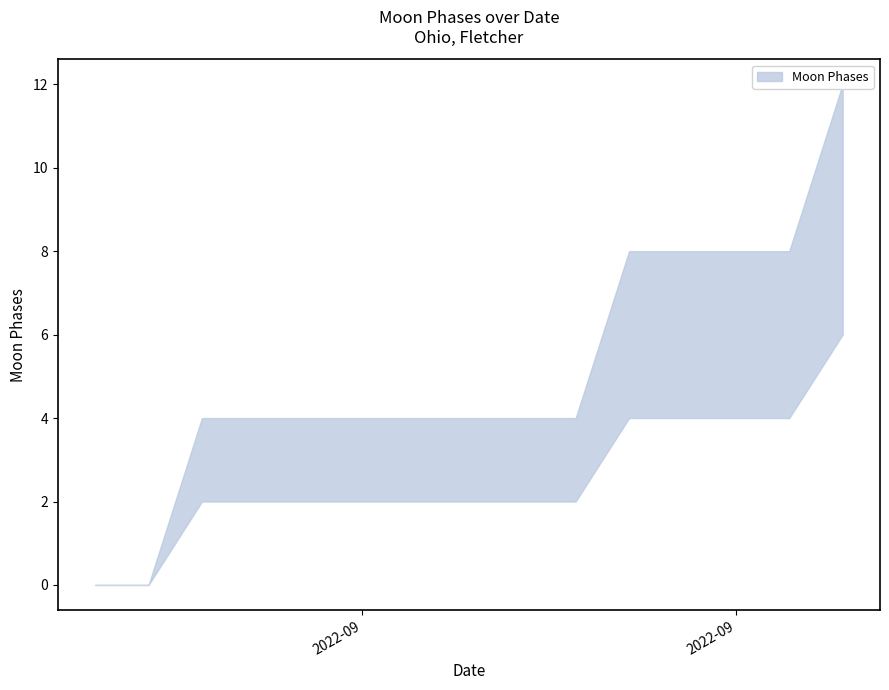

Is it true that Moon Phases Upper equals 0 at 2022-09-02?

True